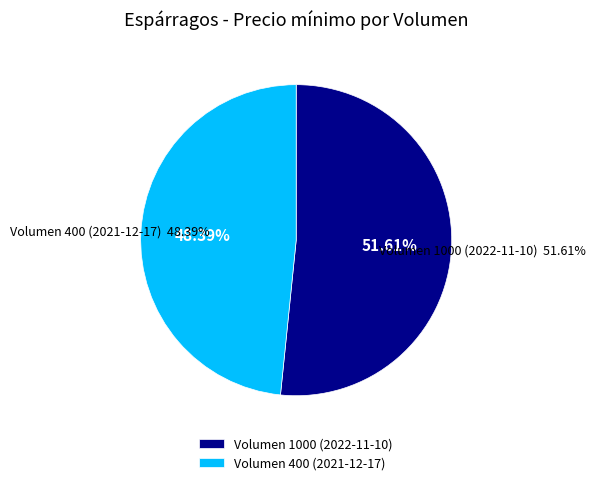

Combined, what portion of the pie is Volumen 1000 (2022-11-10) and Volumen 400 (2021-12-17)?

100.0%